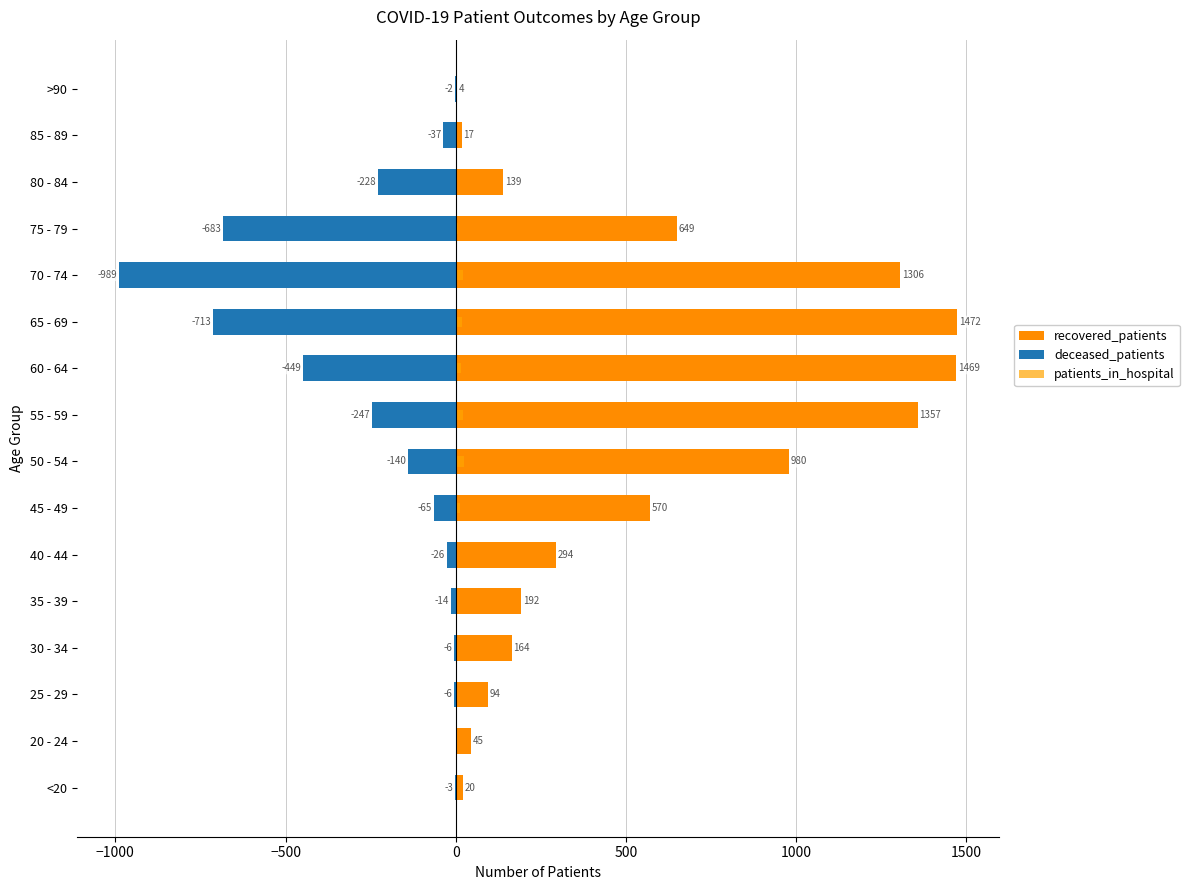

How many data points in patients_in_hospital are less than 5?

8